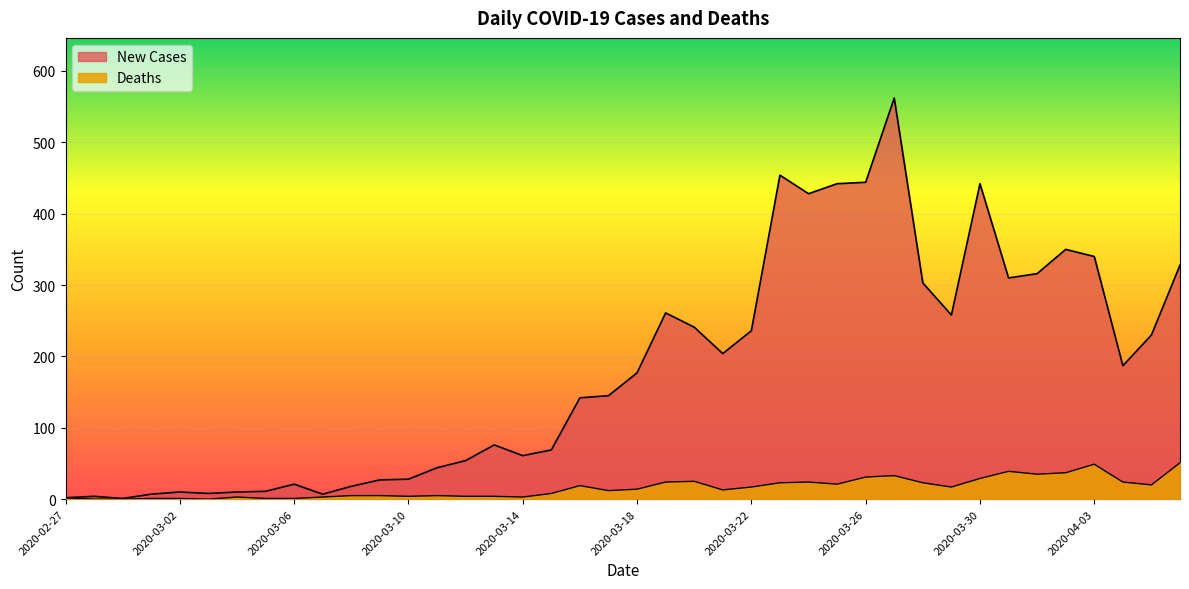

What is the difference between the Deaths values at 2020-03-25 and 2020-03-08?

16